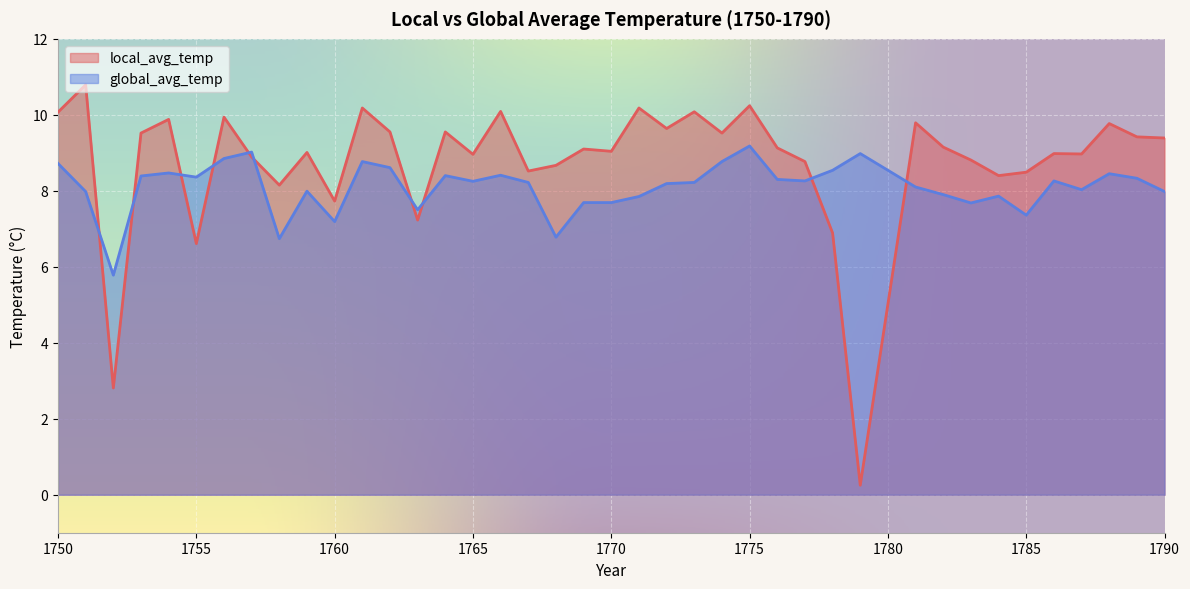

The value of local_avg_temp at 1773 is 10.1. True or false?

True